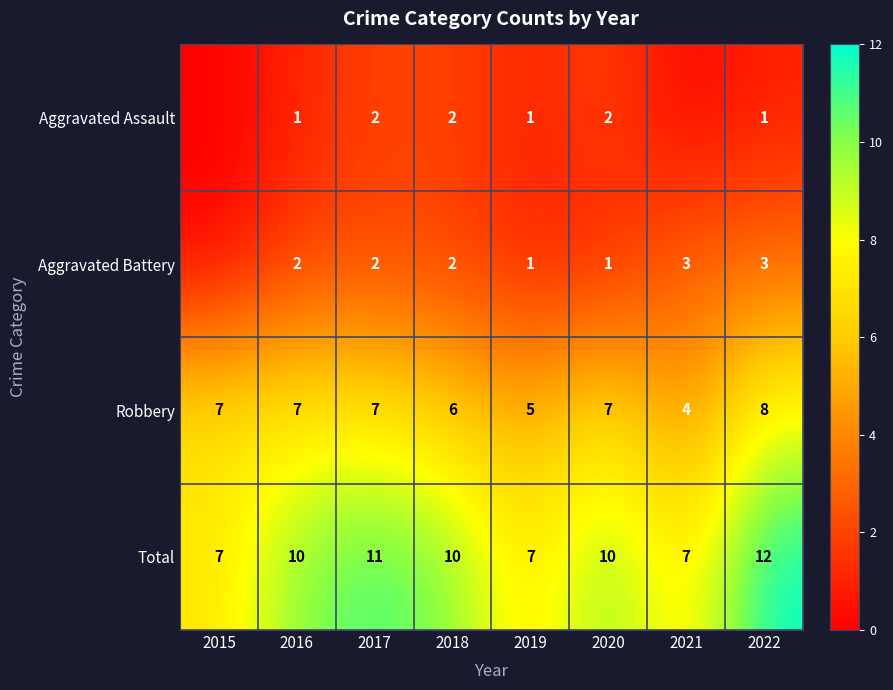

What is the sum of the Total values at 2017 and 2016?

21